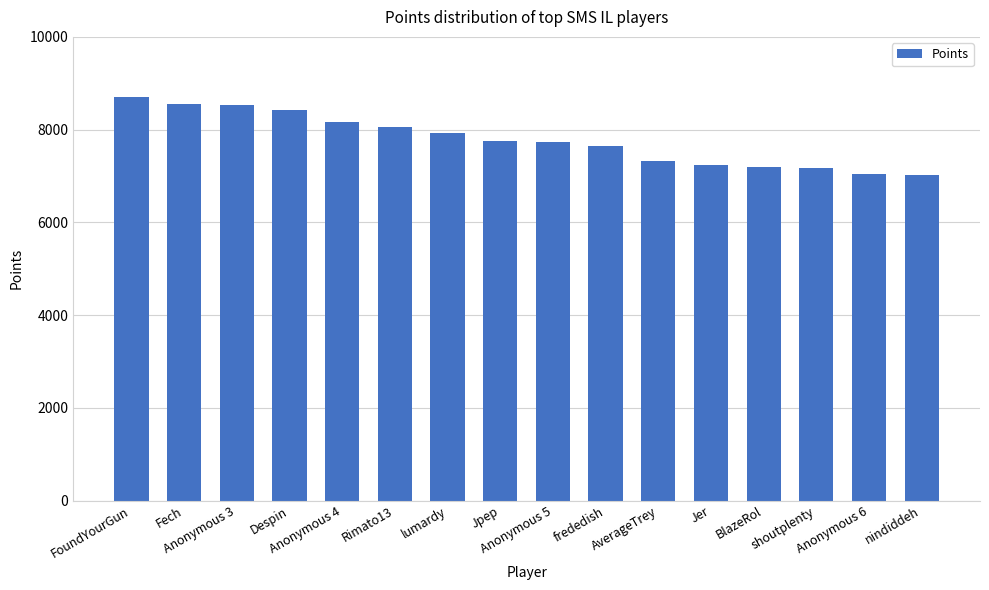

How many series are shown in this chart?

1